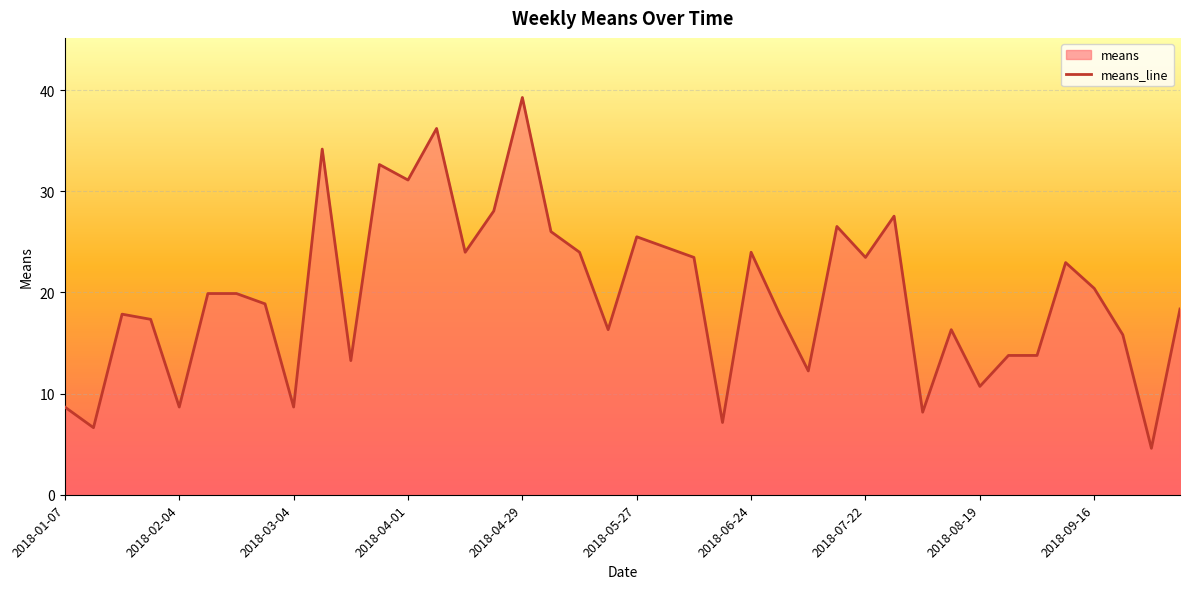

How many lines are shown in the chart?

1